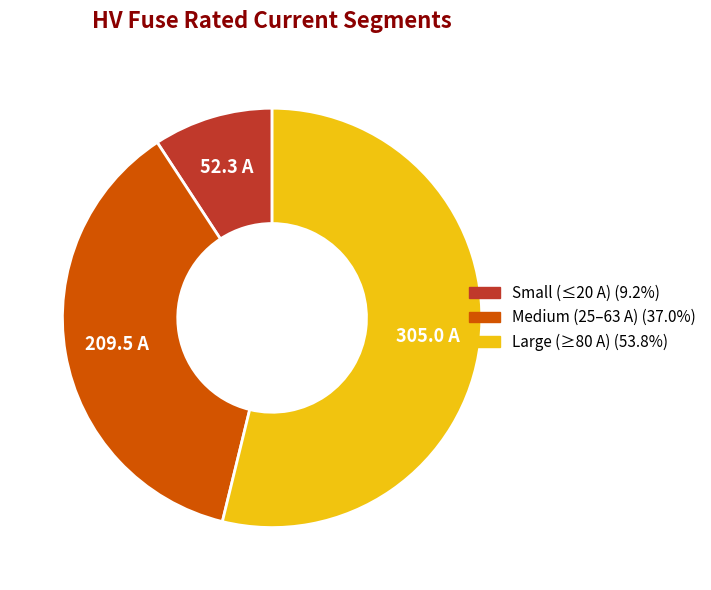

How many segments does this pie chart have?

3